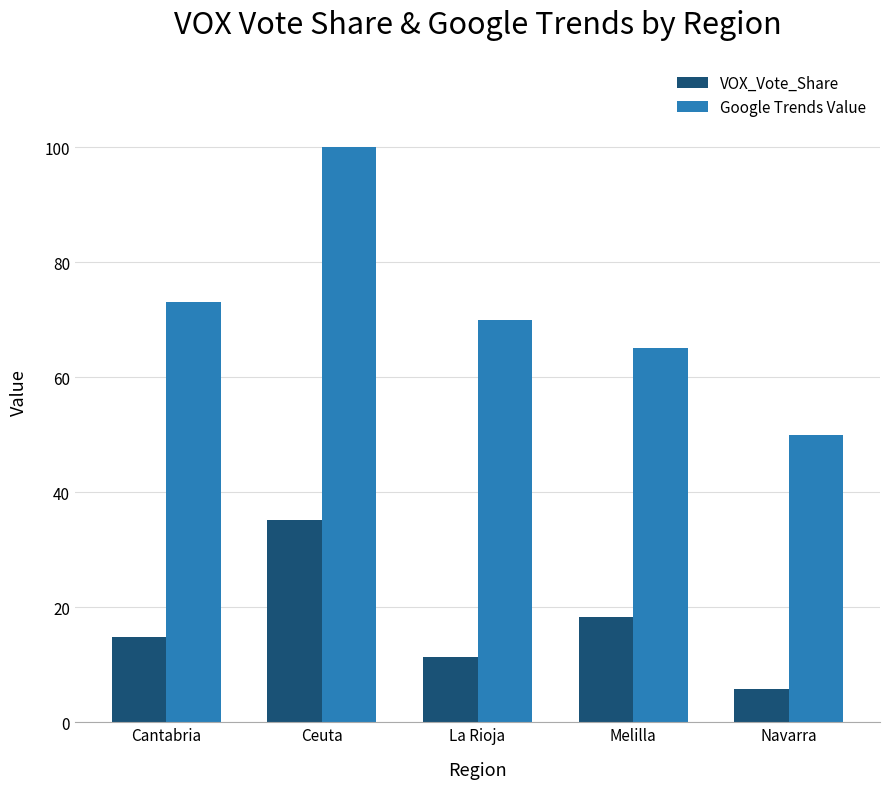

What is the average value of the VOX_Vote_Share series?

17.2